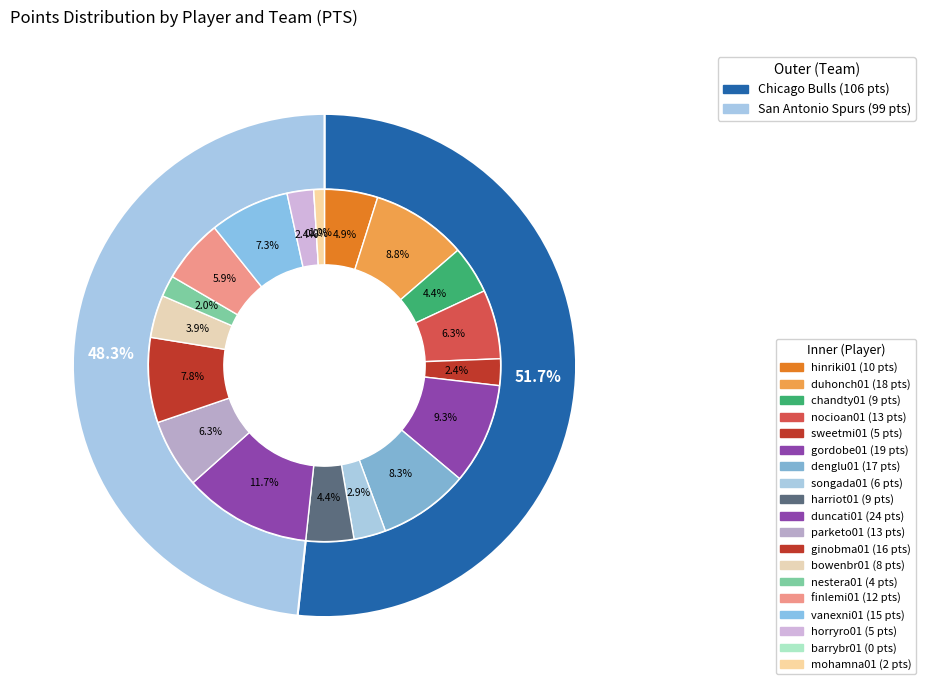

True or false: duhonch01 accounts for 1% of the total.

False